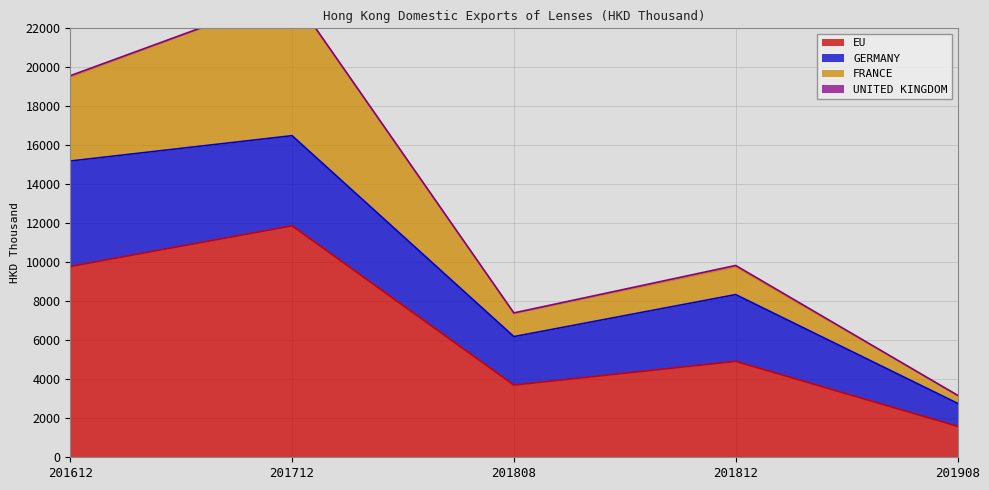

True or false: GERMANY has more than 0 points higher than both neighbors.

True